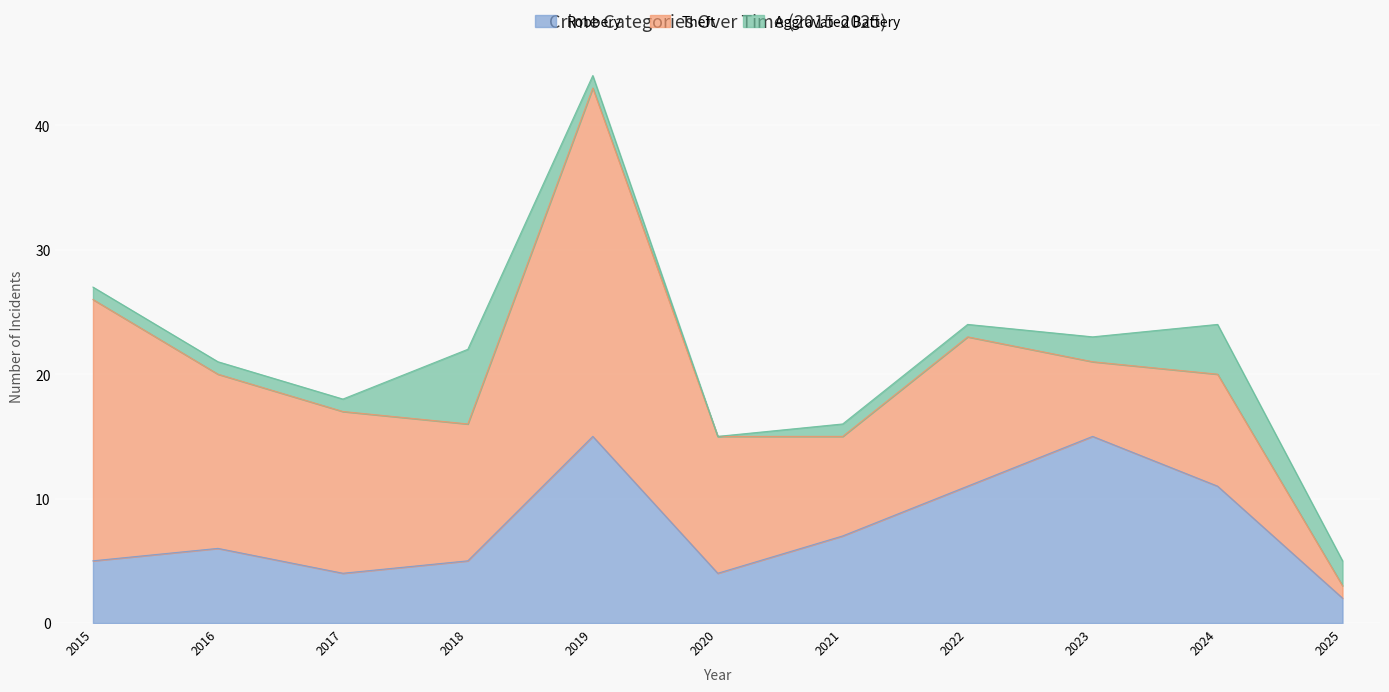

At which label does Theft reach its peak?

2019